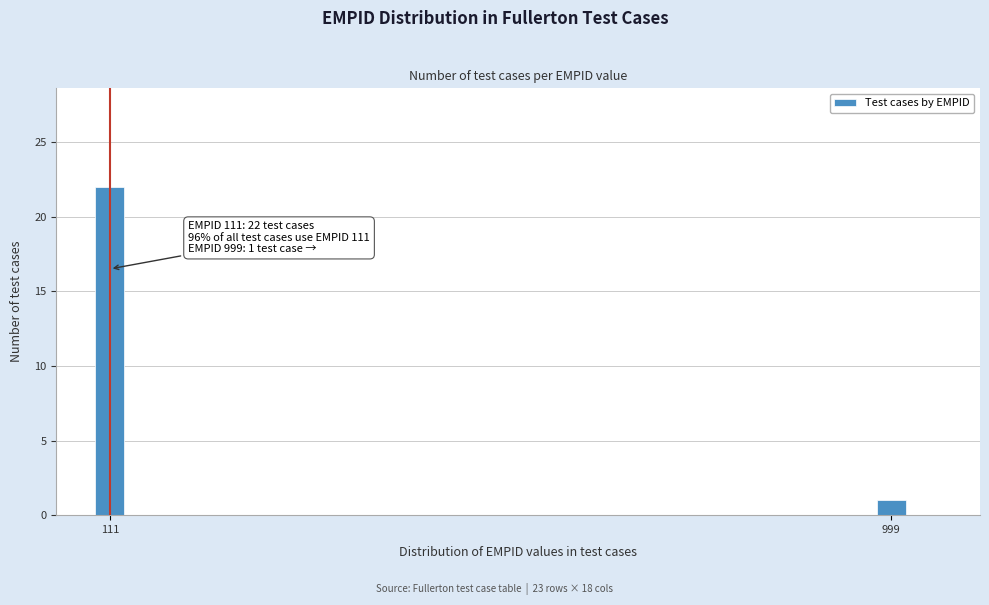

Reading right to left, what are all the values shown in this chart?

1	22